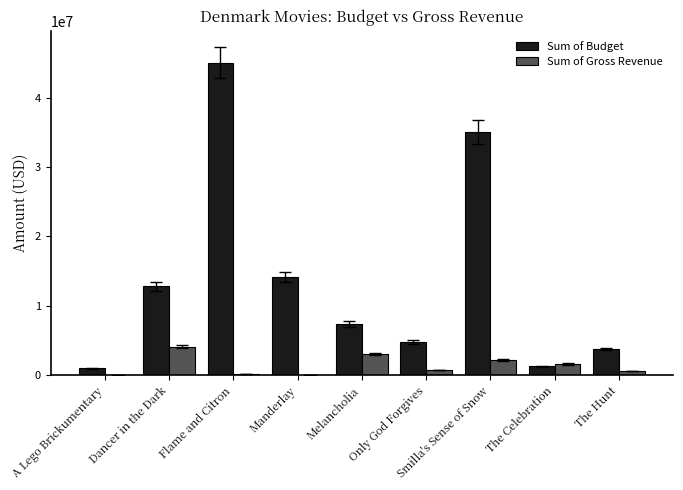

Which category has the highest value in the Sum of Gross Revenue series?

Dancer in the Dark